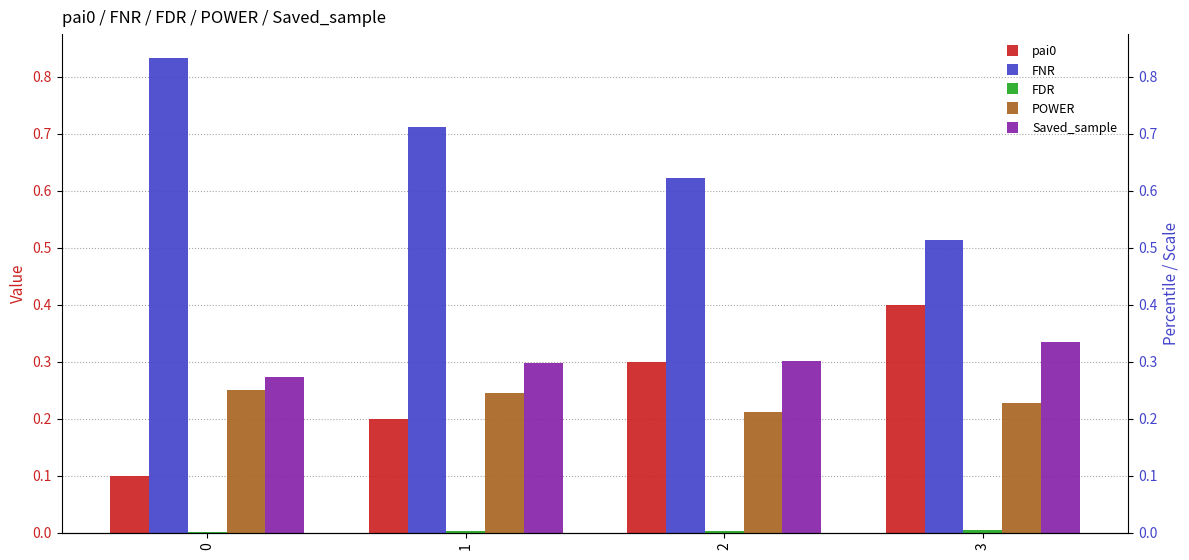

What is the sum of all POWER values?

0.9